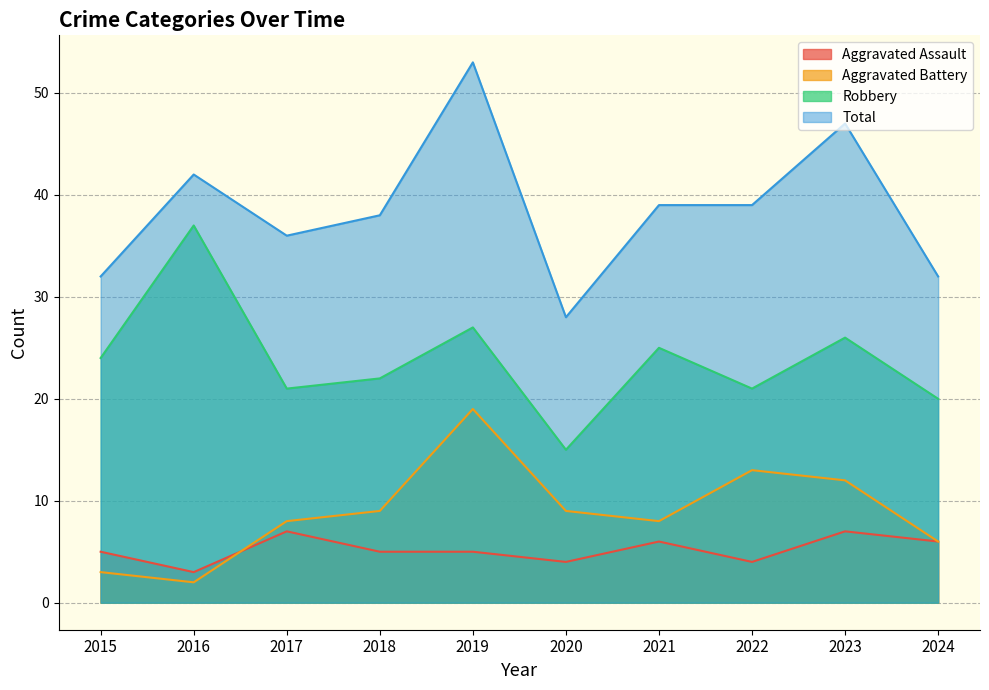

The value of Aggravated Battery at 2019 is 28. True or false?

False